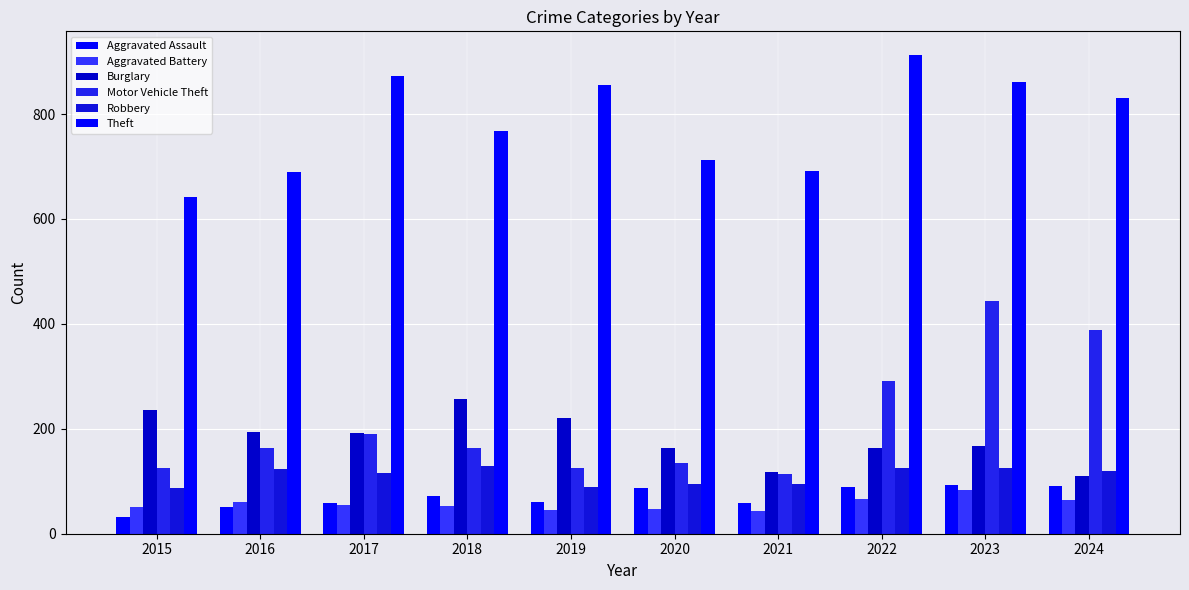

Which series has the largest total across all categories?

Theft